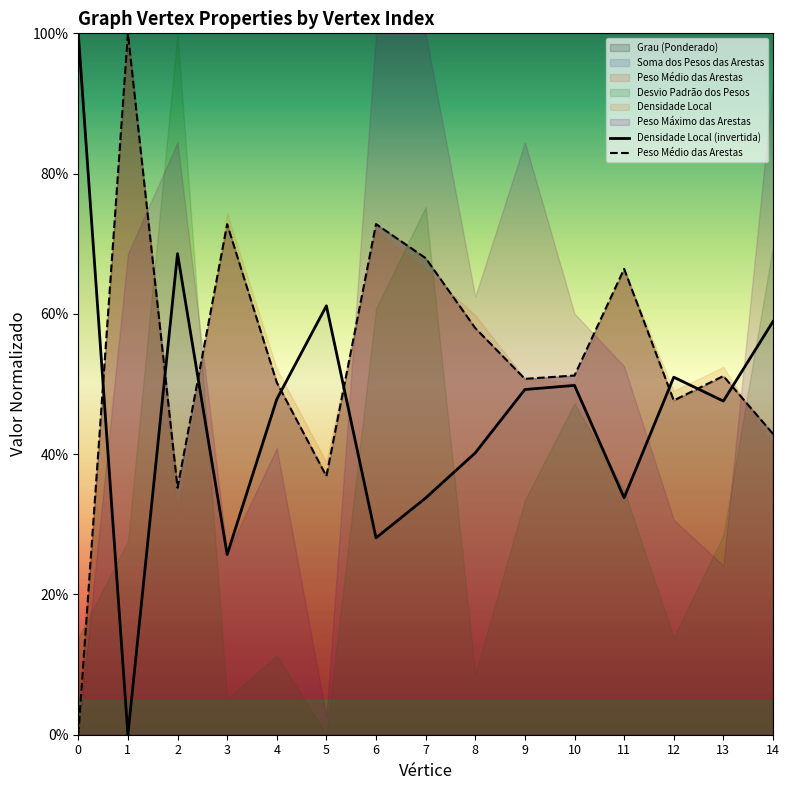

Reading left to right, list all the values displayed in this chart.

Densidade Local (invertida): 0=1.0	1=0.0	2=0.7	3=0.3	4=0.5	5=0.6	6=0.3	7=0.3	8=0.4	9=0.5	10=0.5	11=0.3	12=0.5	13=0.5	14=0.6
Peso Médio das Arestas: 0=0.0	1=1.0	2=0.4	3=0.7	4=0.5	5=0.4	6=0.7	7=0.7	8=0.6	9=0.5	10=0.5	11=0.7	12=0.5	13=0.5	14=0.4